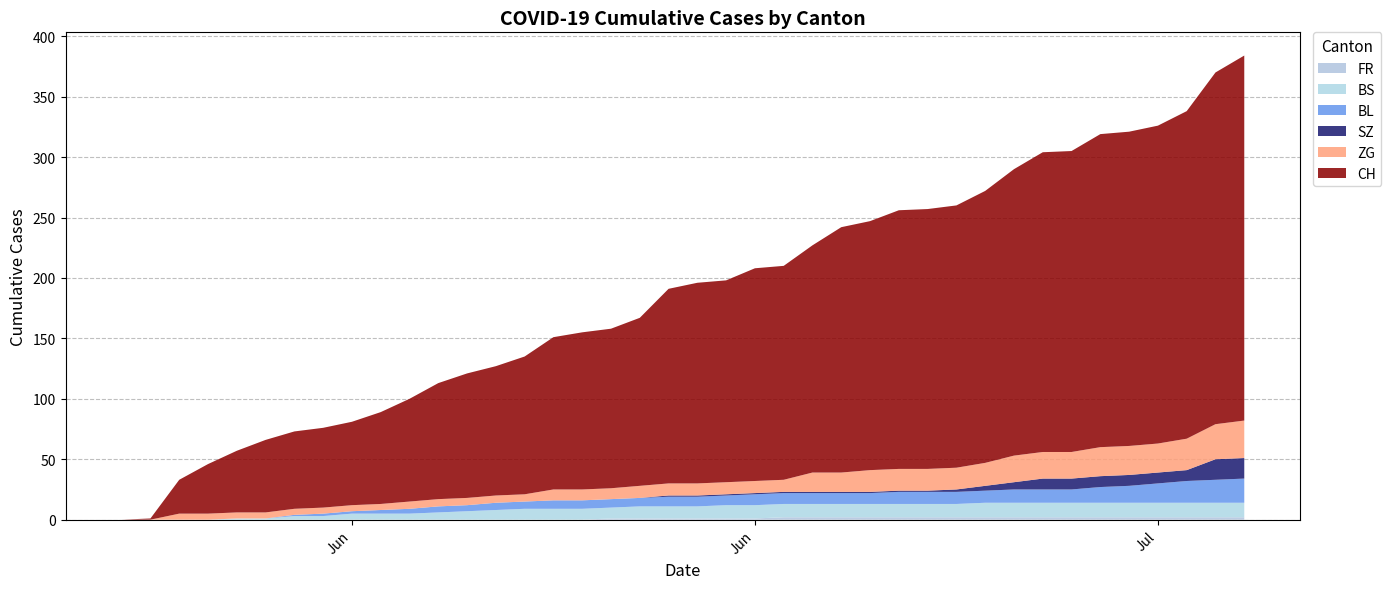

Reading left to right, list all the values displayed in this chart.

CH: 0=0	1=1	2=28	3=41	4=51	5=60	6=64	7=66	8=69	9=76	10=85	11=96	12=103	13=107	14=114	15=126	16=130	17=132	18=139	19=161	20=166	21=167	22=176	23=177	24=188	25=203	26=206	27=214	28=215	29=217	30=225	31=237	32=248	33=249	34=259	35=260	36=263	37=271	38=291	39=302
SZ: 0=0	1=0	2=0	3=0	4=0	5=0	6=0	7=0	8=0	9=0	10=0	11=0	12=0	13=0	14=0	15=0	16=0	17=0	18=0	19=1	20=1	21=1	22=1	23=1	24=1	25=1	26=1	27=1	28=1	29=2	30=4	31=6	32=9	33=9	34=9	35=9	36=9	37=9	38=17	39=17
BL: 0=0	1=0	2=0	3=0	4=0	5=0	6=1	7=2	8=2	9=3	10=4	11=5	12=5	13=6	14=6	15=7	16=7	17=7	18=7	19=8	20=8	21=8	22=9	23=9	24=9	25=9	26=9	27=10	28=10	29=10	30=10	31=11	32=11	33=11	34=13	35=14	36=16	37=18	38=19	39=20
BS: 0=0	1=0	2=0	3=0	4=1	5=1	6=3	7=3	8=5	9=5	10=5	11=6	12=7	13=8	14=9	15=9	16=9	17=9	18=10	19=10	20=10	21=11	22=11	23=11	24=11	25=11	26=11	27=11	28=11	29=11	30=12	31=12	32=12	33=12	34=12	35=12	36=12	37=12	38=12	39=12
ZG: 0=0	1=0	2=5	3=5	4=5	5=5	6=5	7=5	8=5	9=5	10=6	11=6	12=6	13=6	14=6	15=9	16=9	17=9	18=10	19=10	20=10	21=10	22=10	23=10	24=16	25=16	26=18	27=18	28=18	29=18	30=19	31=22	32=22	33=22	34=24	35=24	36=24	37=26	38=29	39=31
FR: 0=0	1=0	2=0	3=0	4=0	5=0	6=0	7=0	8=0	9=0	10=0	11=0	12=0	13=0	14=0	15=0	16=0	17=1	18=1	19=1	20=1	21=1	22=1	23=2	24=2	25=2	26=2	27=2	28=2	29=2	30=2	31=2	32=2	33=2	34=2	35=2	36=2	37=2	38=2	39=2